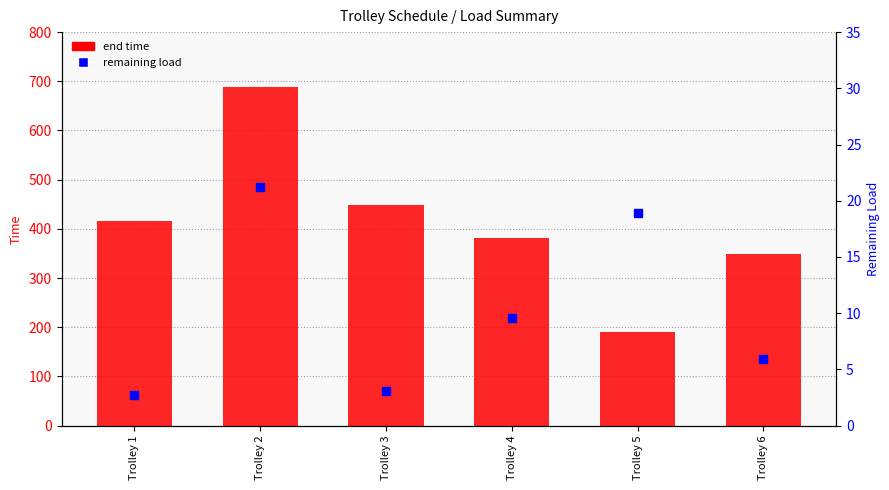

What are all the series names shown in the legend?

end time, remaining load